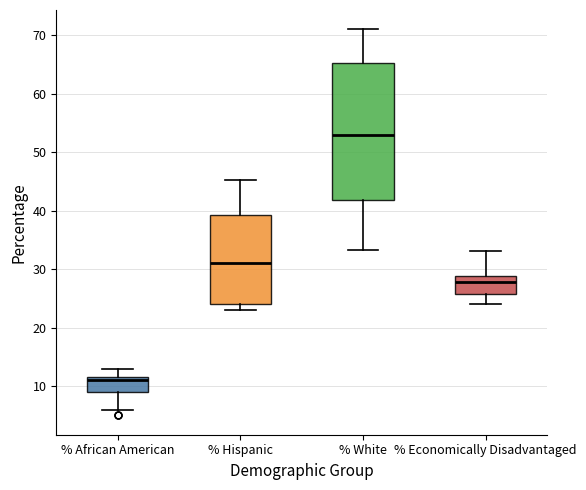

Where does the median line of the box for % Economically Disadvantaged sit on the y-axis? The values are not printed on the chart, so give them approximately, as read against the axis.

28